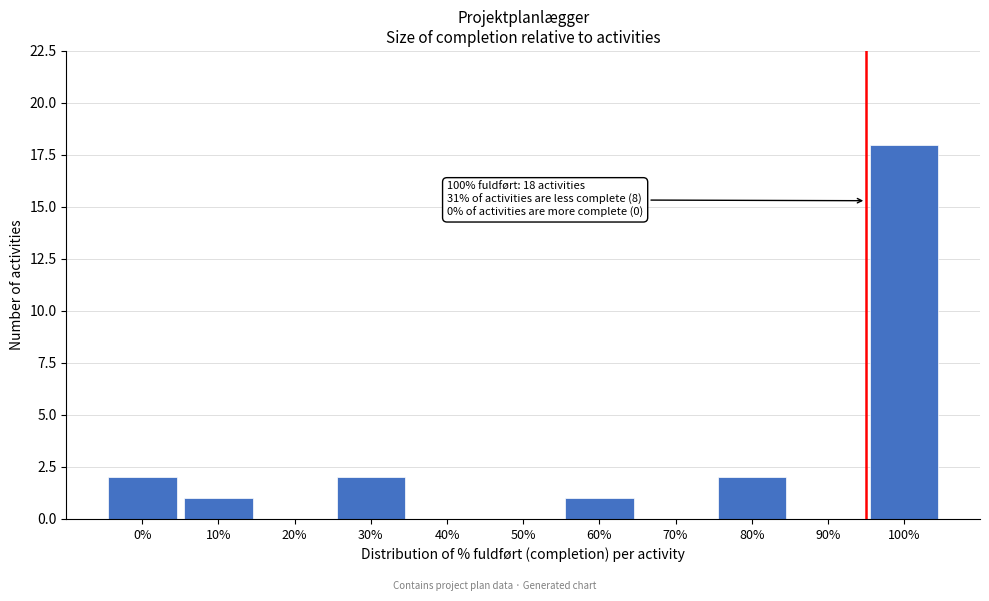

Reading left to right, list all the values displayed in this chart.

0%=2	10%=1	20%=0	30%=2	40%=0	50%=0	60%=1	70%=0	80%=2	90%=0	100%=18